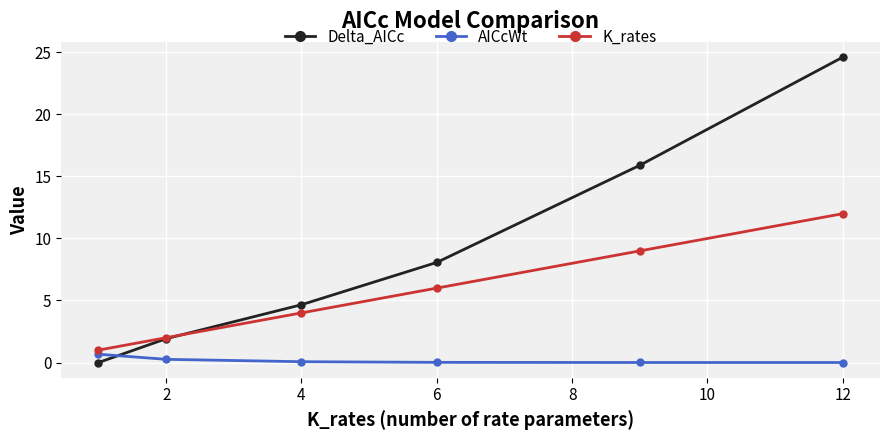

How many times do Delta_AICc and AICcWt cross each other?

1